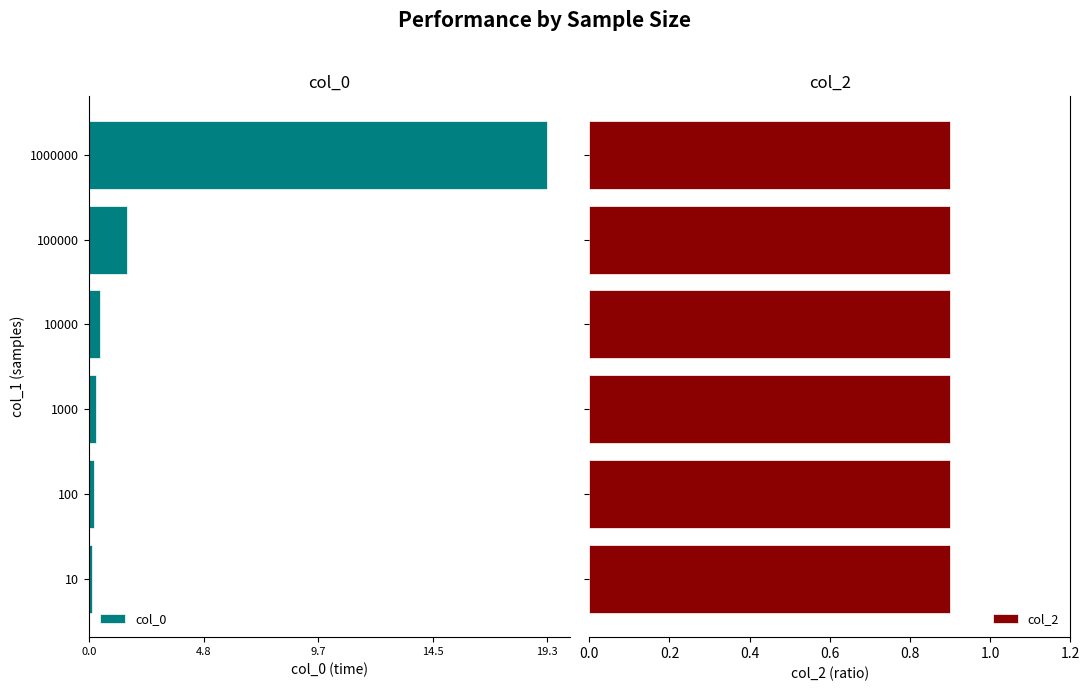

At how many categories does at least one series exceed -8?

6